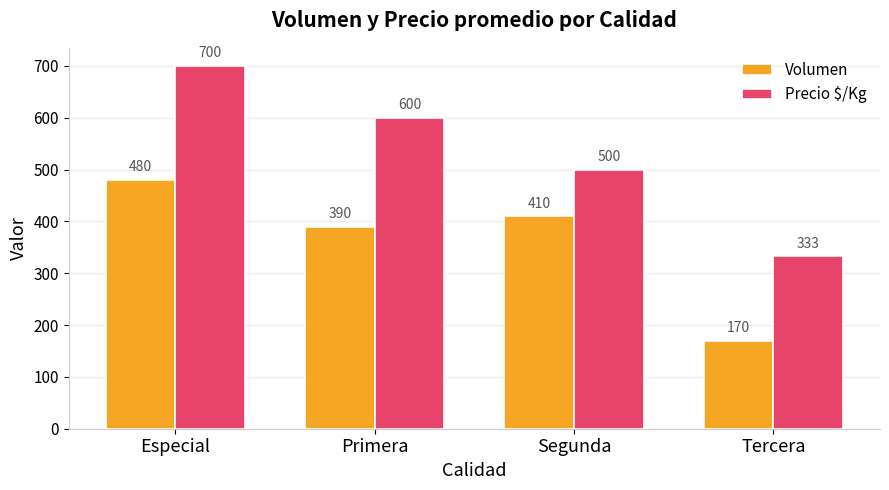

How many bars are there in each group?

2